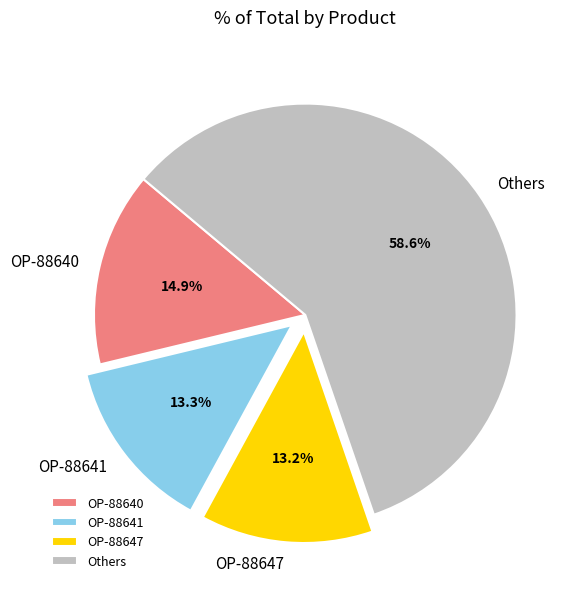

Which category has the biggest portion of the pie?

Others